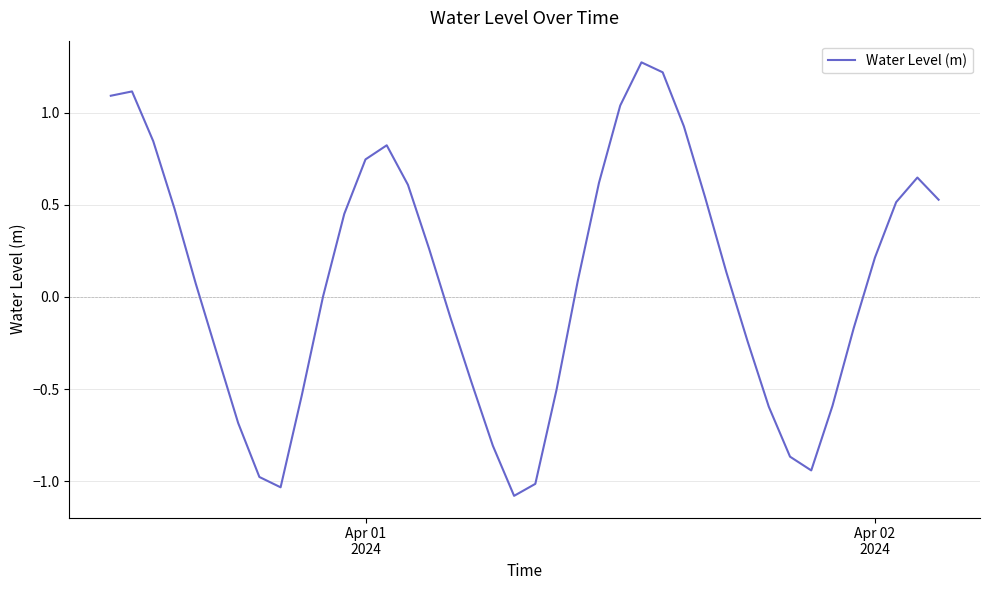

What is the difference between the maximum and minimum values?

2.4